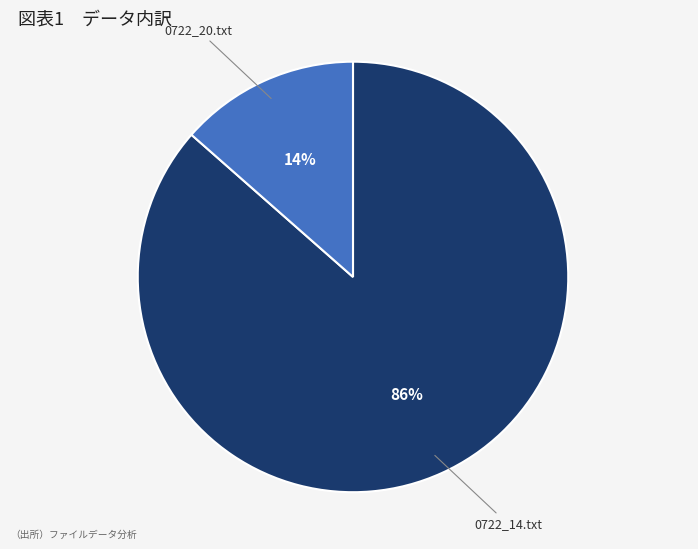

What is the smallest slice in the pie chart?

0722_20.txt